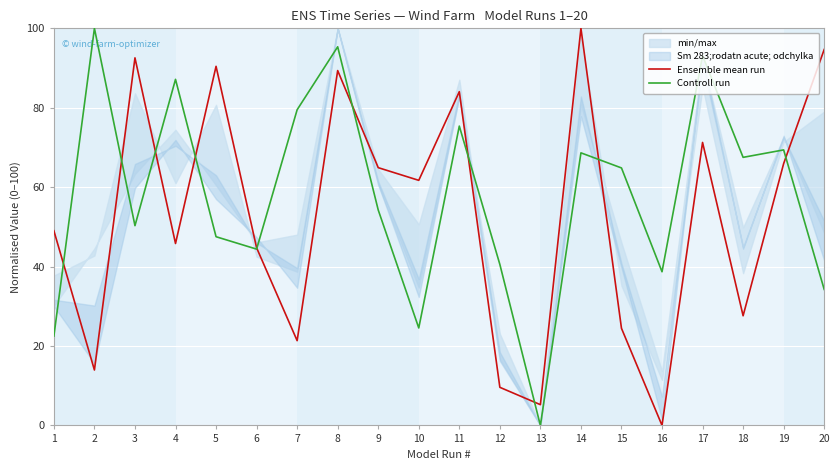

Reading left to right, what are all the values shown in this chart?

Ensemble mean run: 1=49.0	2=14.0	3=92.6	4=45.8	5=90.4	6=44.7	7=21.3	8=89.4	9=64.9	10=61.7	11=84.0	12=9.6	13=5.2	14=100.0	15=24.5	16=0.0	17=71.3	18=27.6	19=65.9	20=94.7
Controll run: 1=22.5	2=100.0	3=50.3	4=87.2	5=47.5	6=44.4	7=79.5	8=95.4	9=54.3	10=24.5	11=75.4	12=40.5	13=0.0	14=68.6	15=64.8	16=38.7	17=93.1	18=67.5	19=69.4	20=34.3